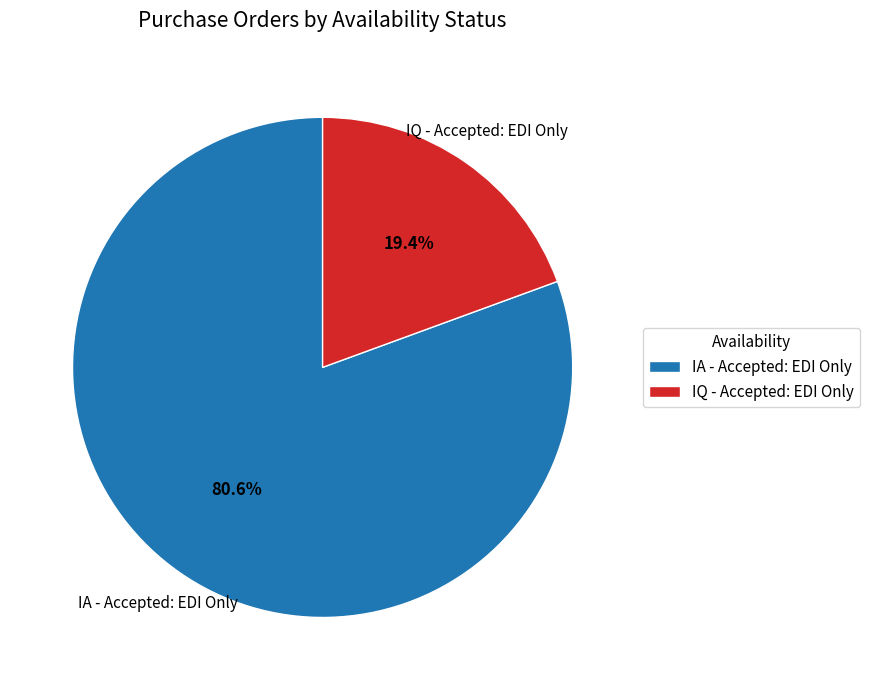

The IA - Accepted: EDI Only slice represents 86% of the pie. True or false?

False